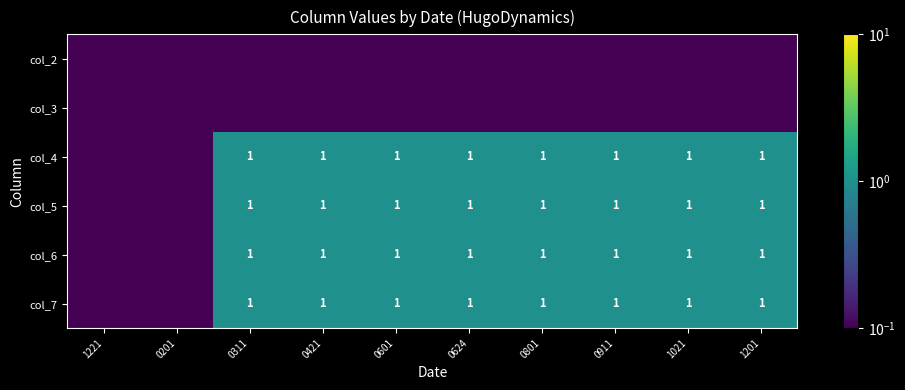

What is the difference between the highest and lowest values at 0421?

1.0